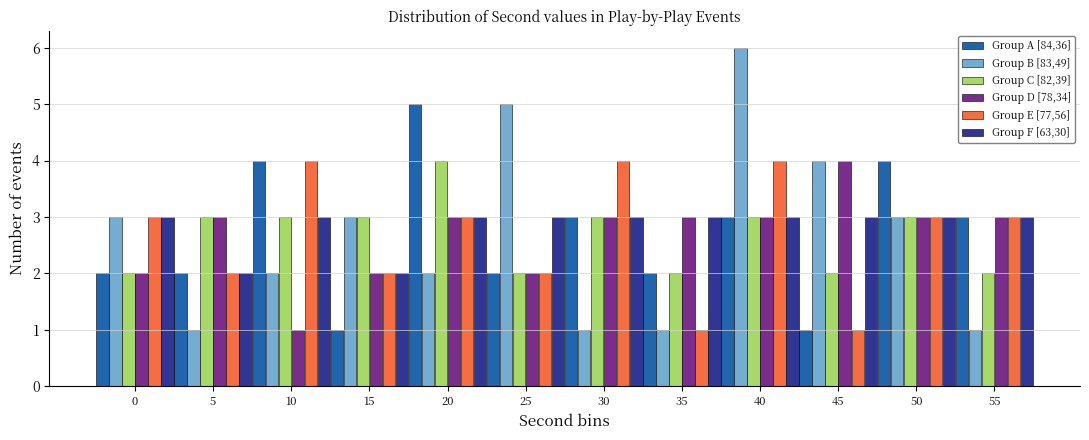

True or false: Group A [84,36] has a value of 4 at 10.

True